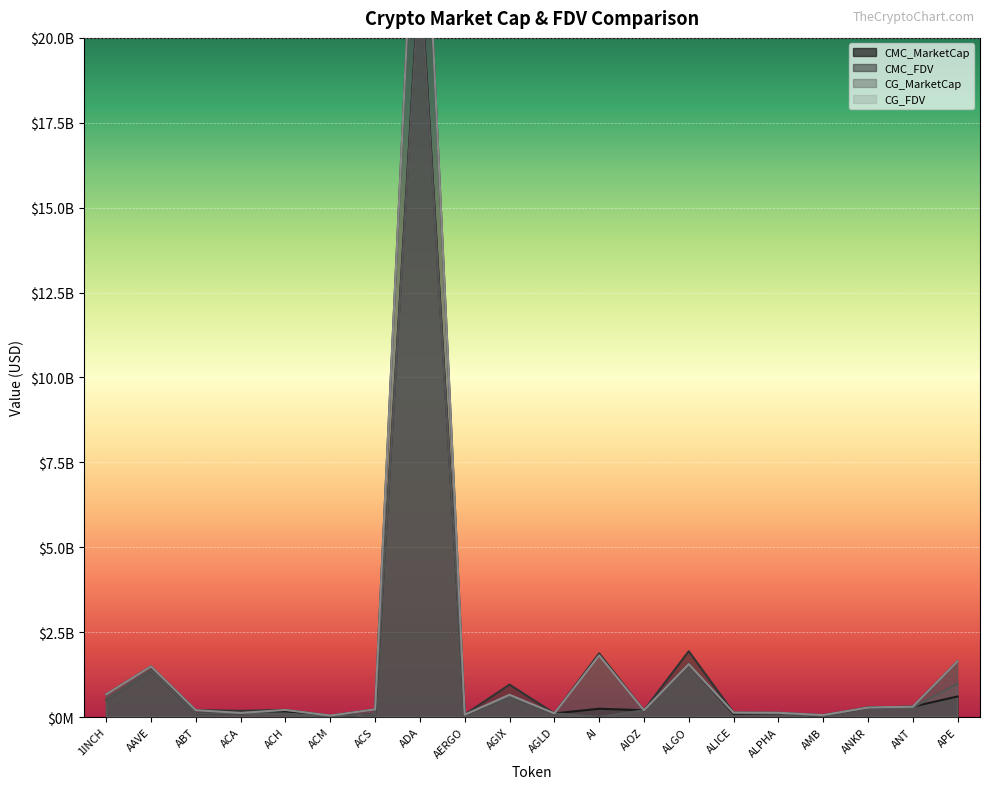

Which series has the largest total across all categories?

CMC_FDV